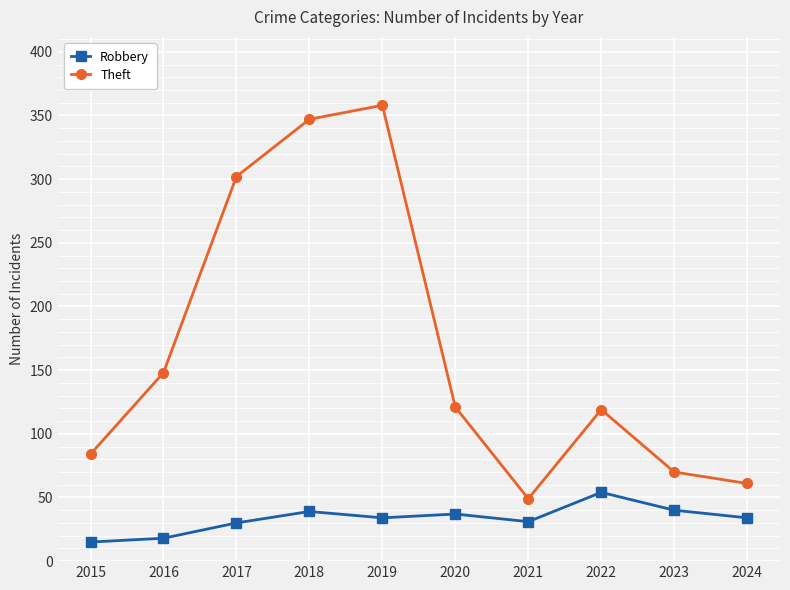

True or false: Theft and Robbery cross at least once.

False